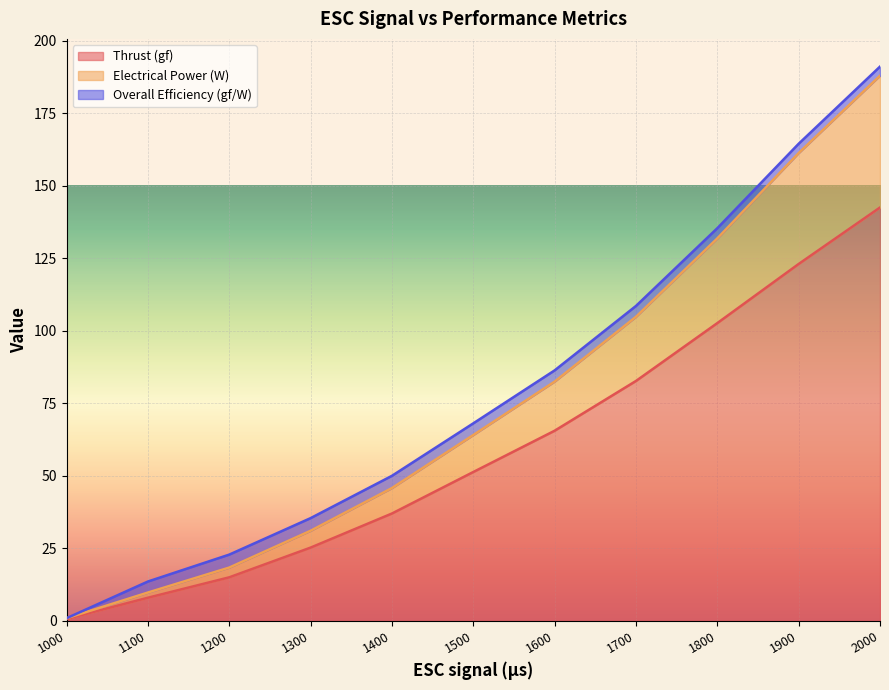

What is the approximate value of Electrical Power (W) at 1200?

18.4